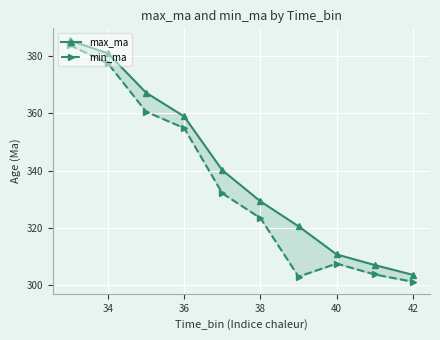

True or false: max_ma and min_ma cross at least once.

False